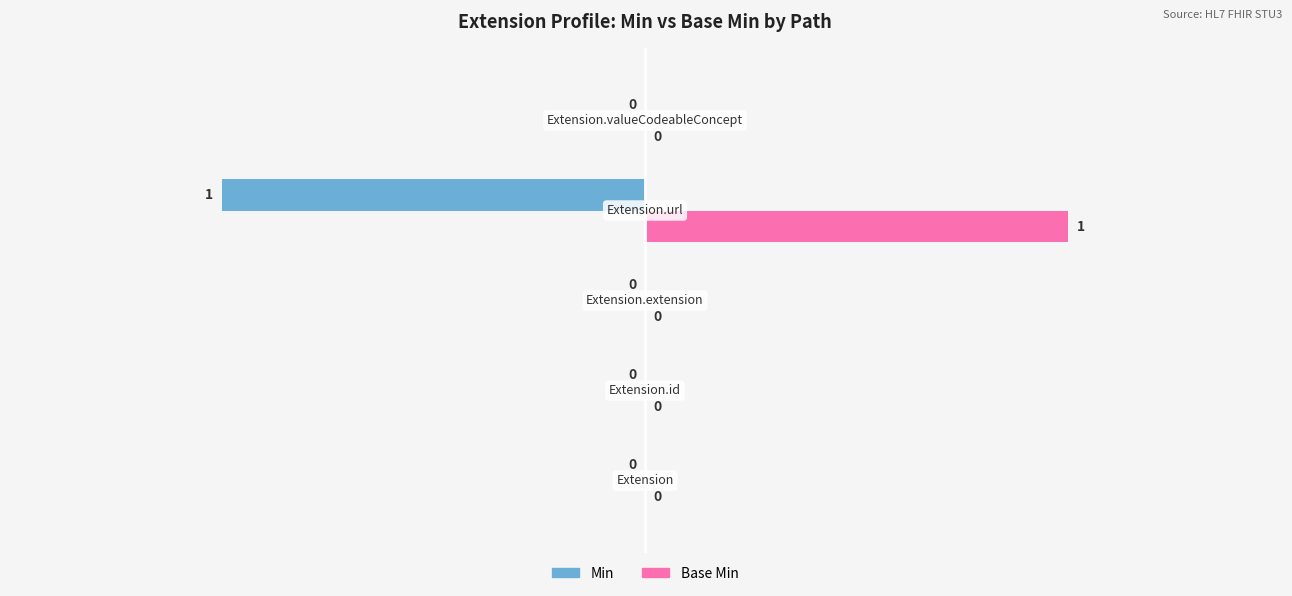

Which series has the largest total across all categories?

Base Min